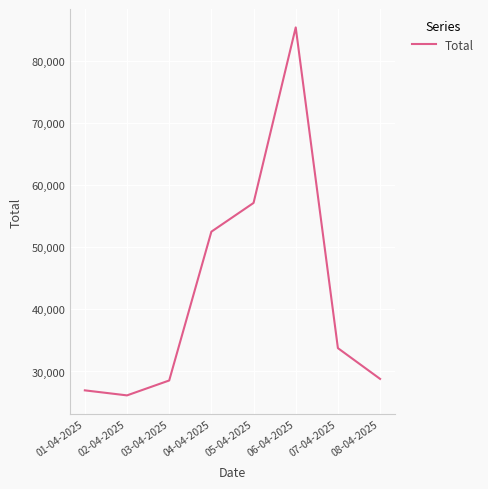

Approximately how many times larger is the value at 01-04-2025 compared to 03-04-2025?

0.9